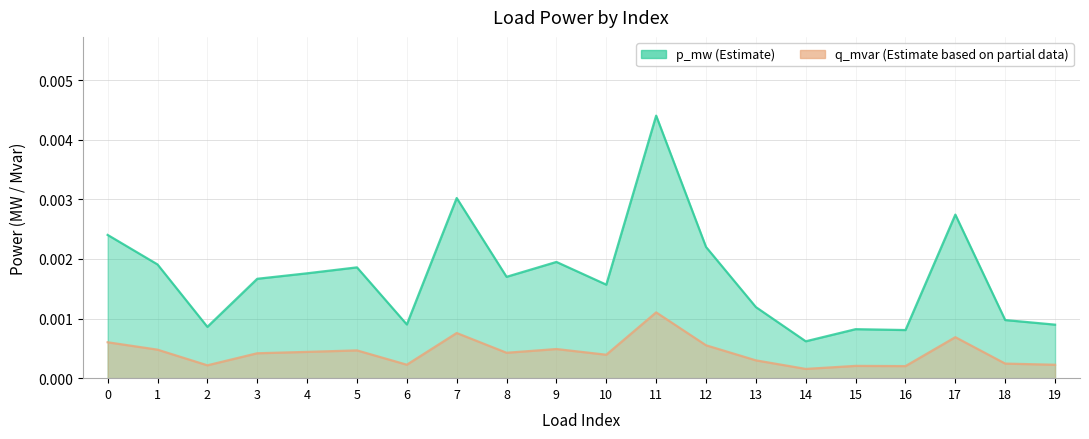

True or false: q_mvar has more than 0 points higher than both neighbors.

True